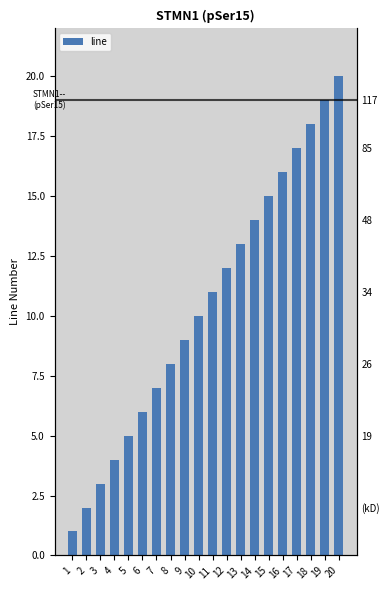

Where is the data nearest to the value 10?

10